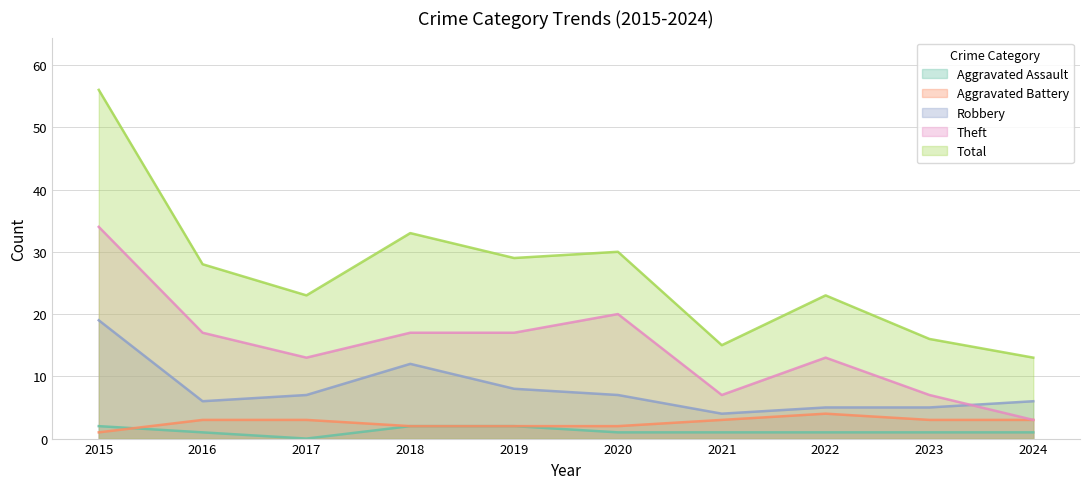

Between 2015 and 2016, which series saw the biggest shift?

Total